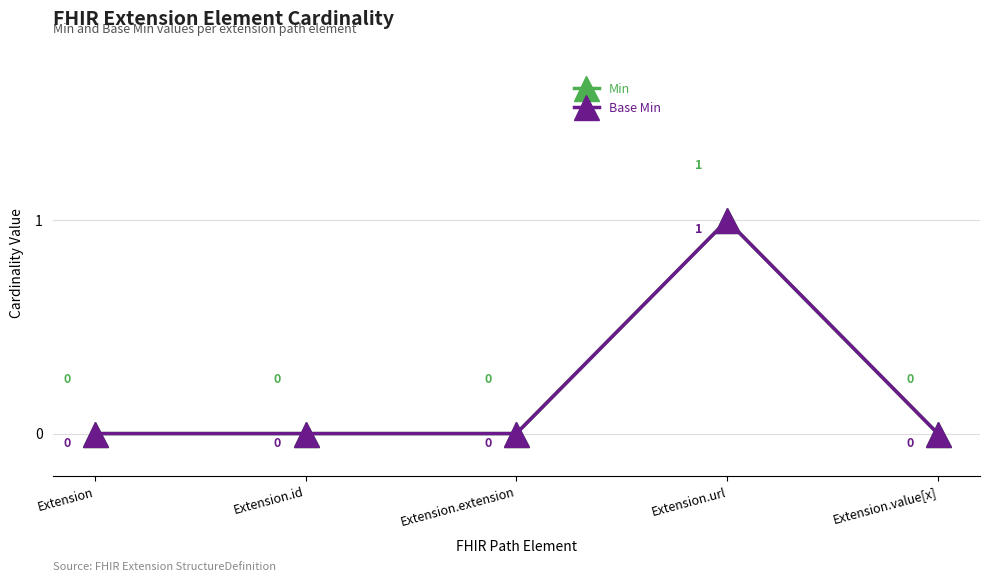

What is the sum of all Base Min values?

1